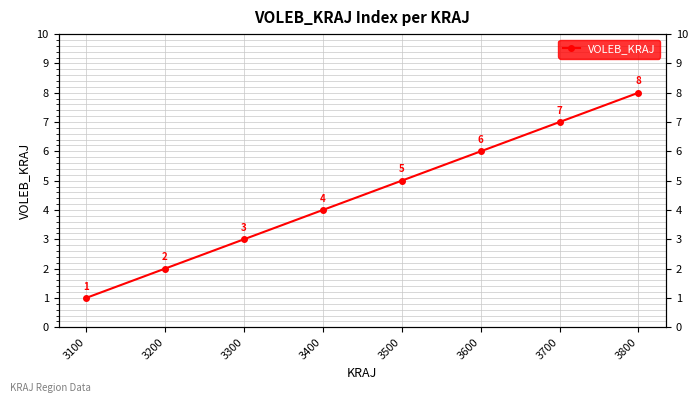

Between 3200 and 3300, which is larger?

3300